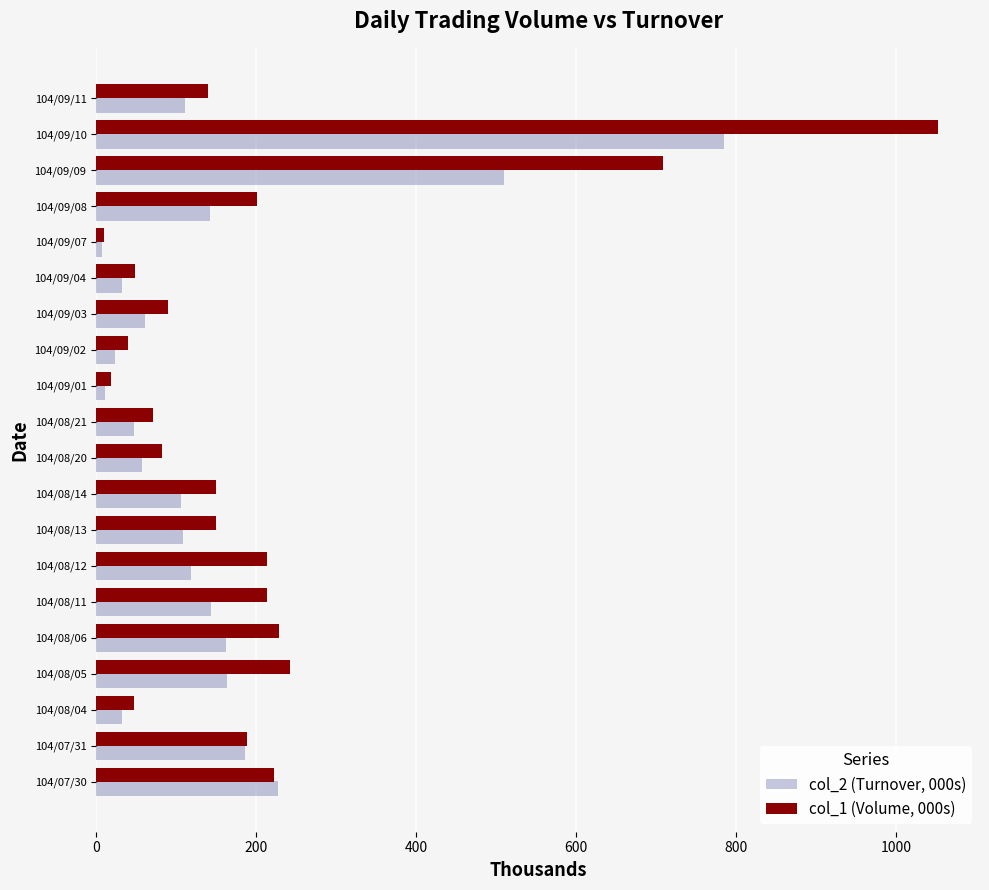

Which category has the highest value across all series?

104/09/10